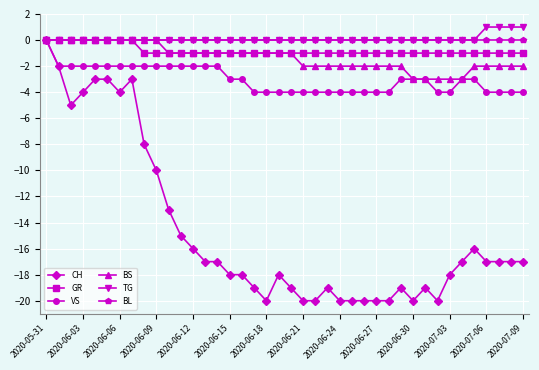

True or false: CH has more than 2 points higher than both neighbors.

True